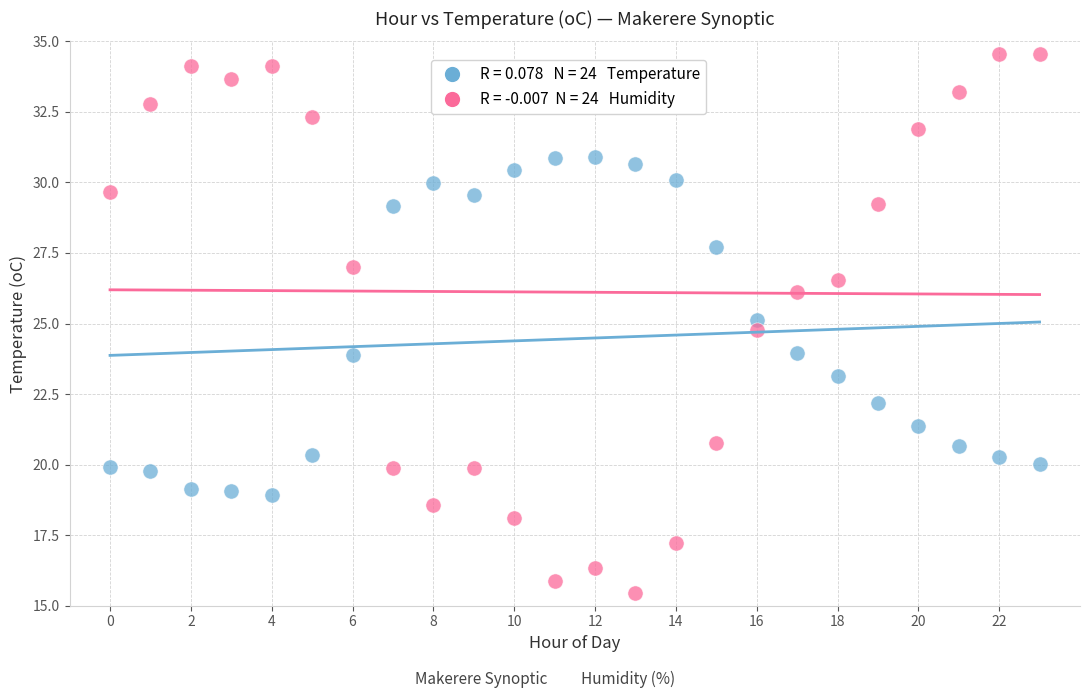

Across all data points, what is the range of Y values (max minus min)?

19.1